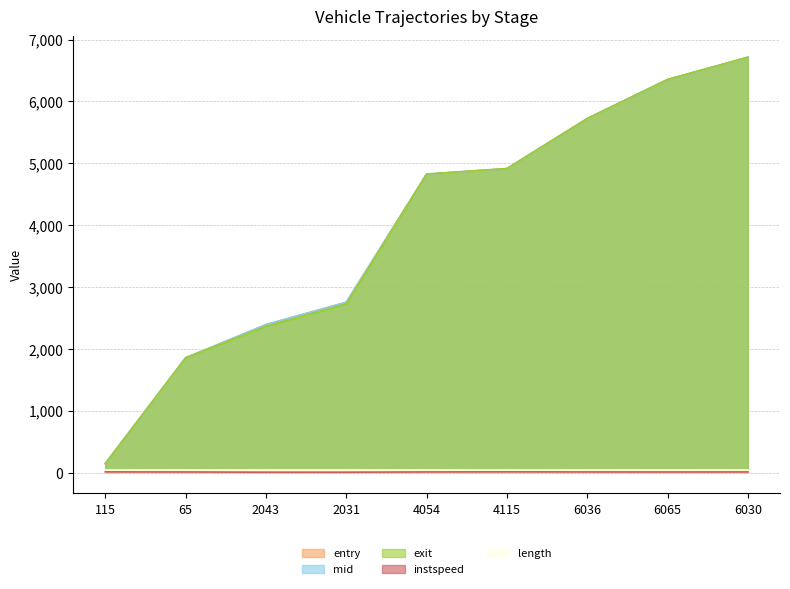

At which label does entry reach its peak?

6030